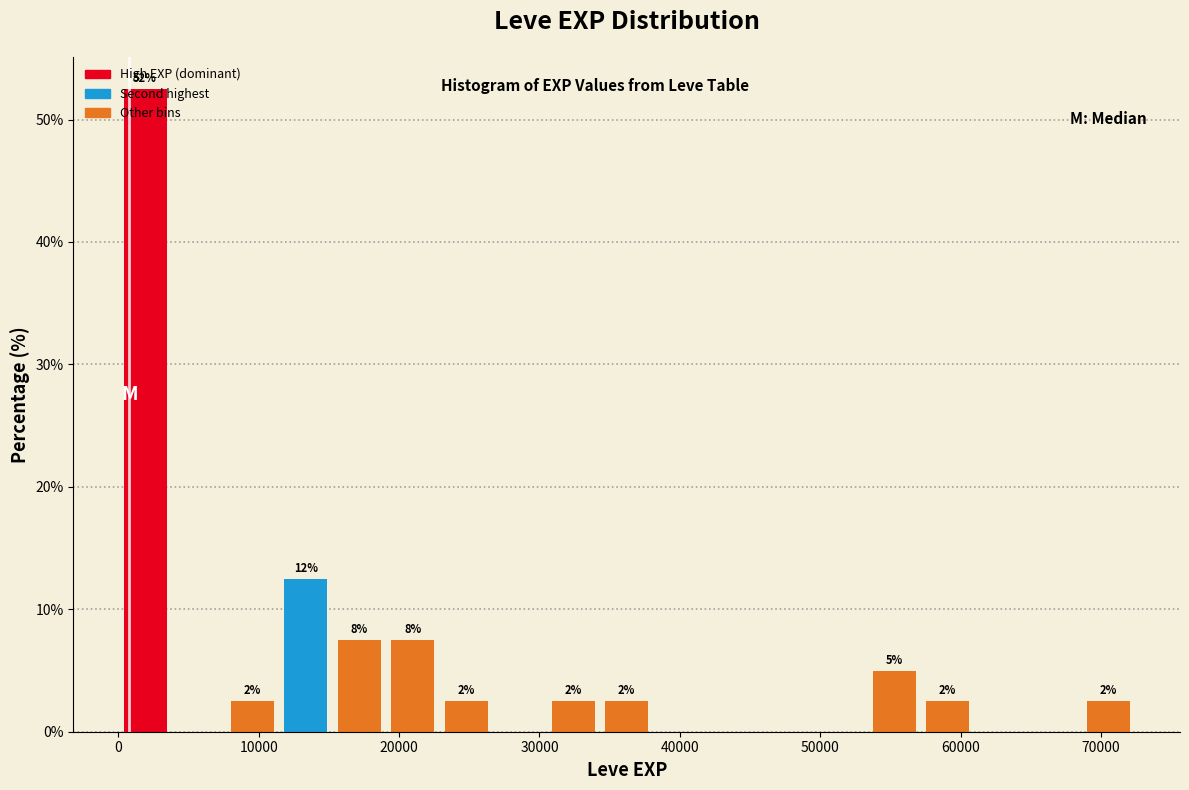

Around what value on the x-axis is the tallest bar? Give the approximate position of its centre, as read against the axis.

2000